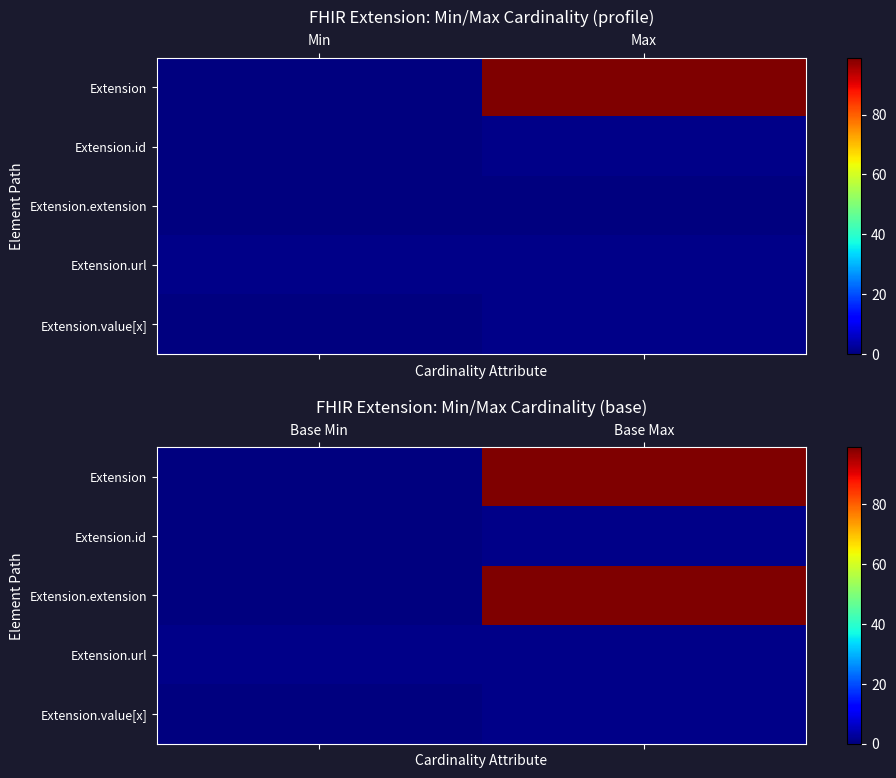

Between Max and Min, which is larger?

Max